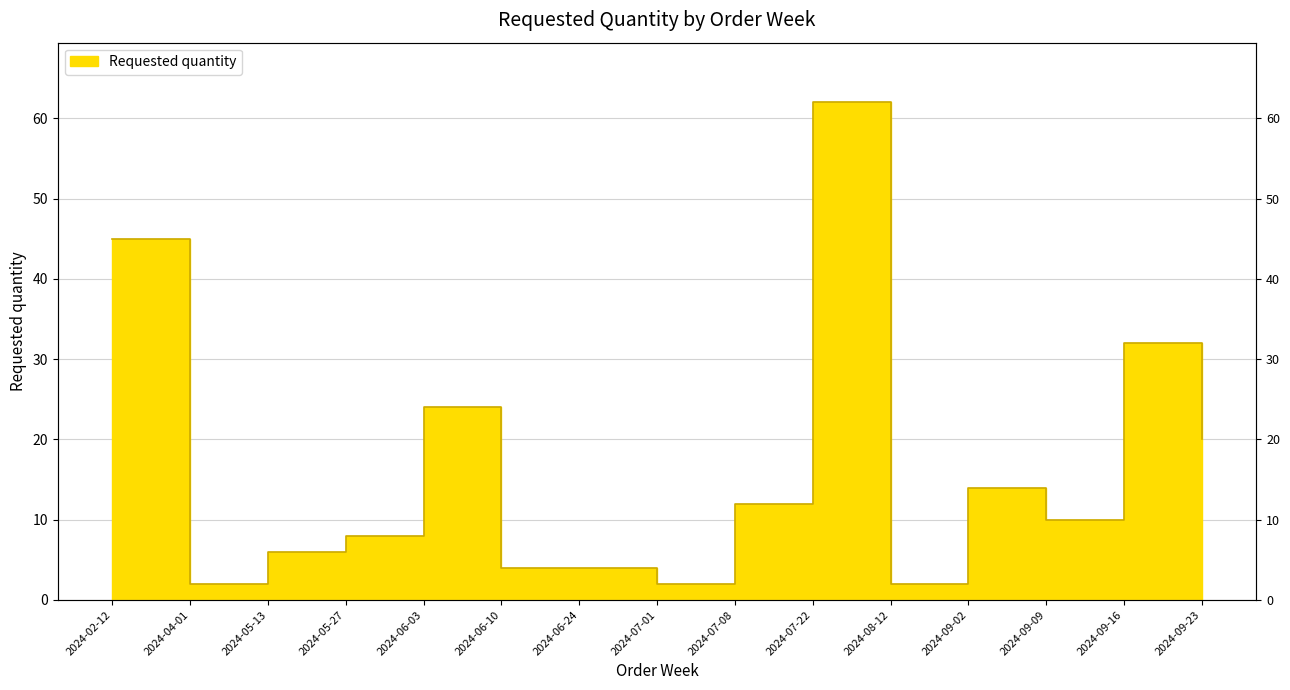

What is the label of the 10th point from the left?

2024-07-22